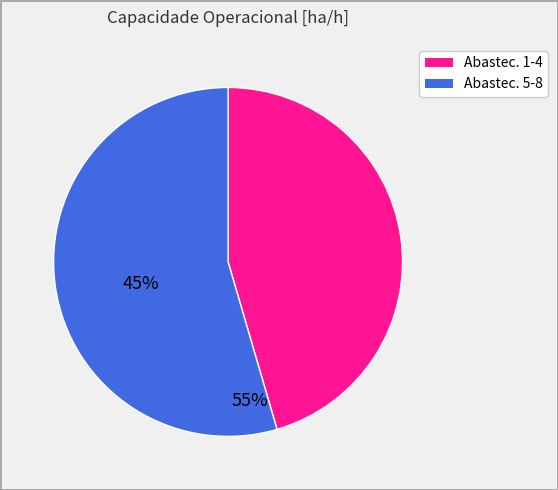

How many segments does this pie chart have?

2